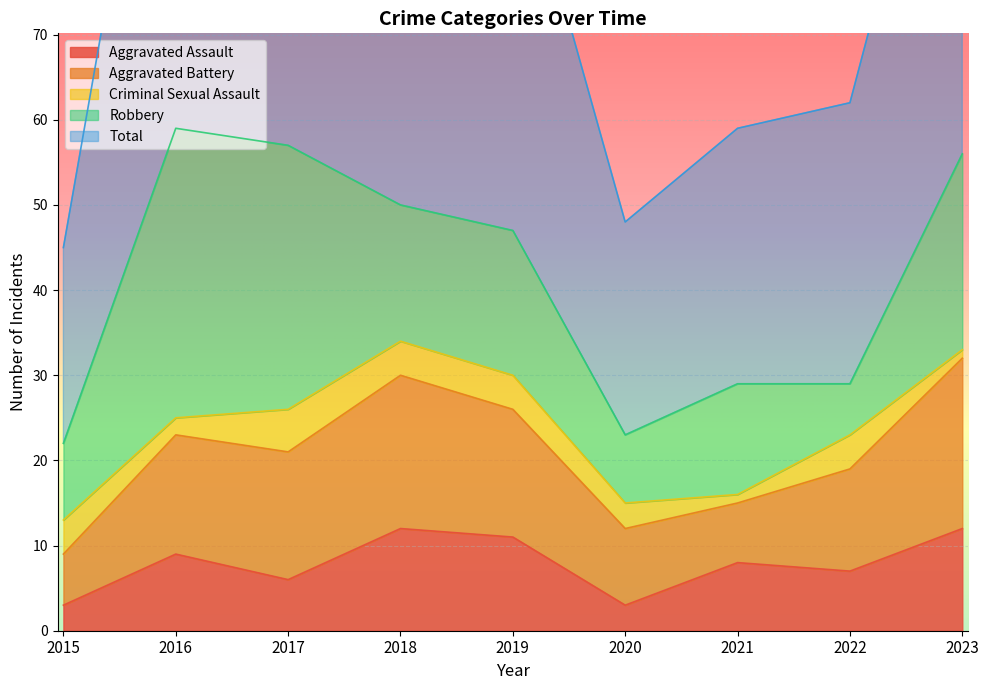

Which series has the largest total across all categories?

Total